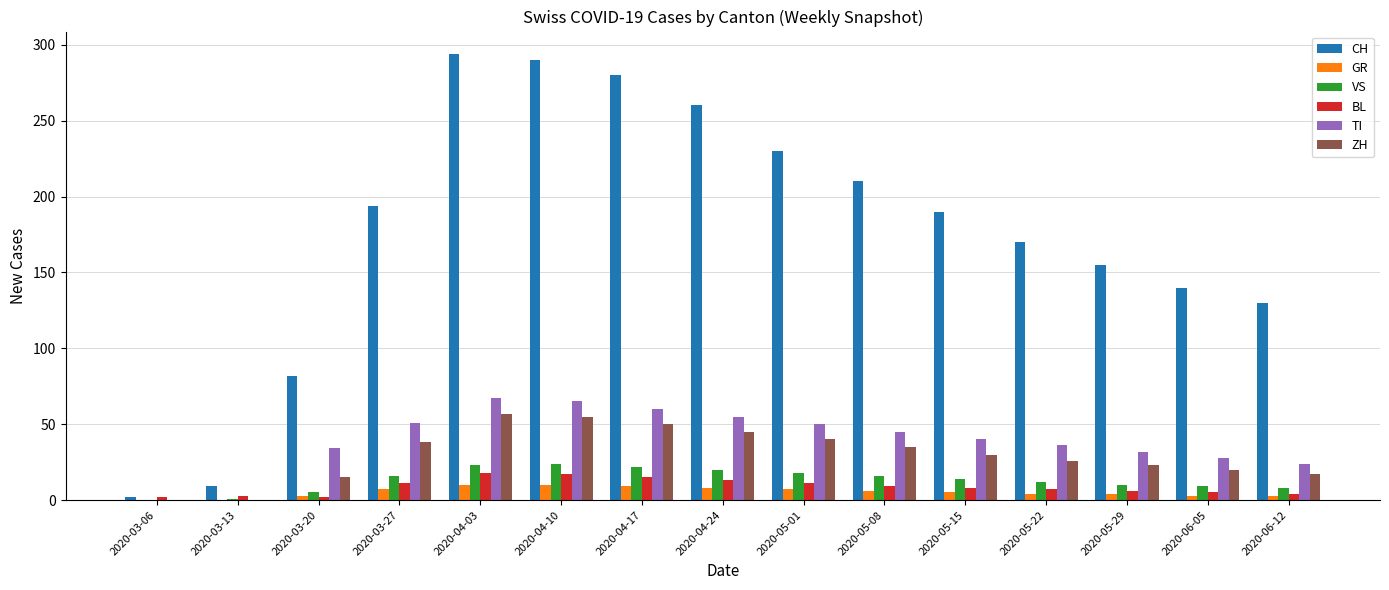

How many categories are shown in the chart?

15